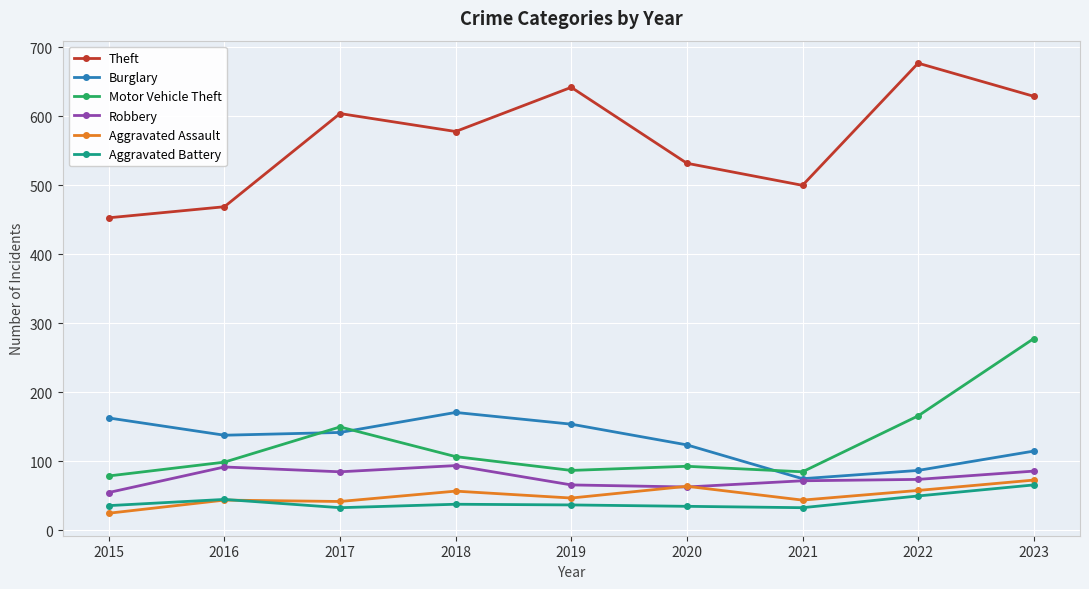

What is the value of the Burglary point at the 5th from the left?

154